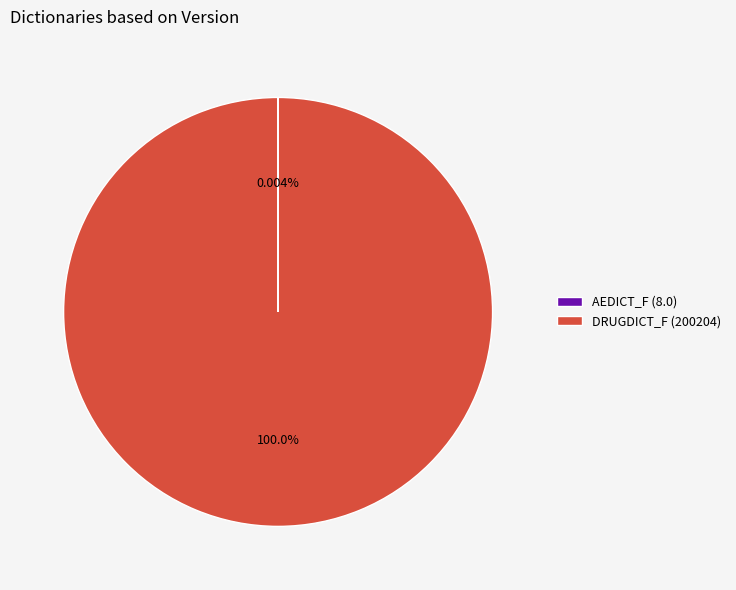

Does DRUGDICT_F (200204) account for over 50% of the chart?

Yes